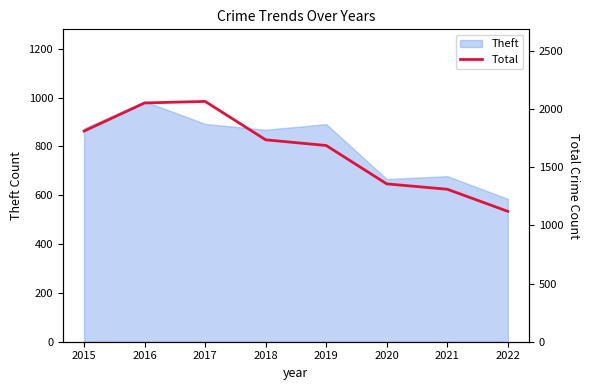

The value of Theft at 2017 is 892. True or false?

True